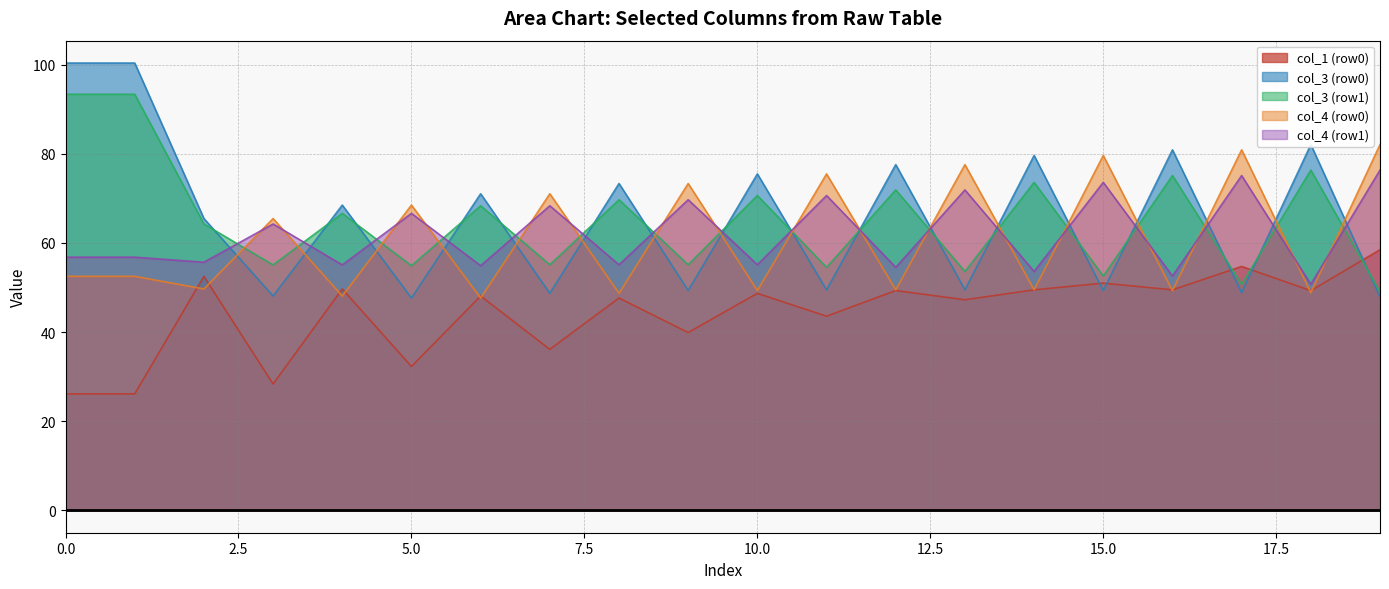

What is the greatest value displayed?

100.3